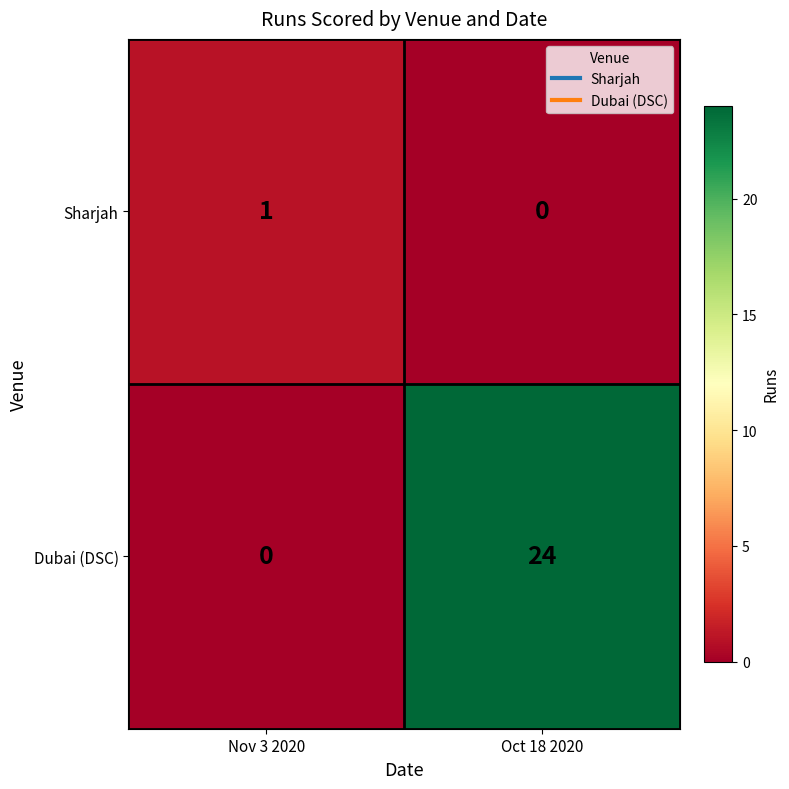

List the series in order of their peak value, highest first.

Dubai (DSC), Sharjah